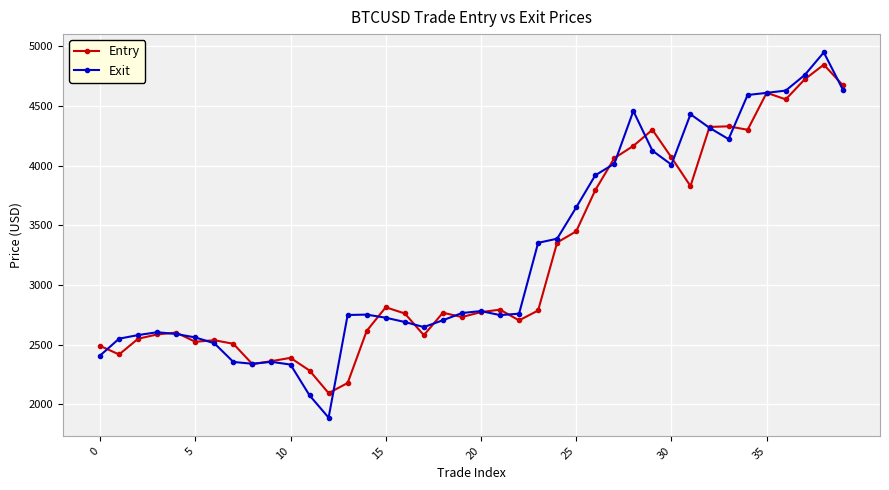

Which series has the widest spread of values?

Exit